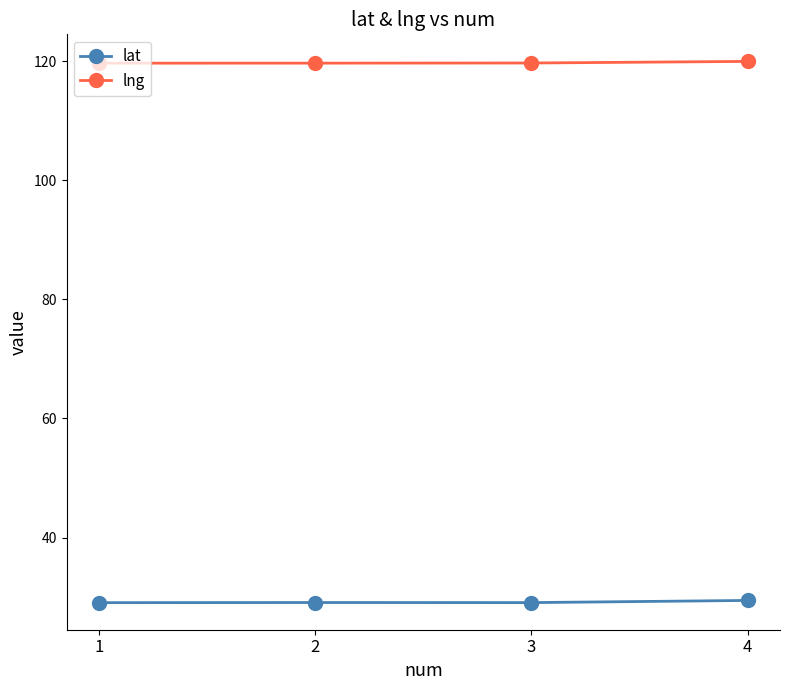

True or false: lat and lng intersect in this chart.

False